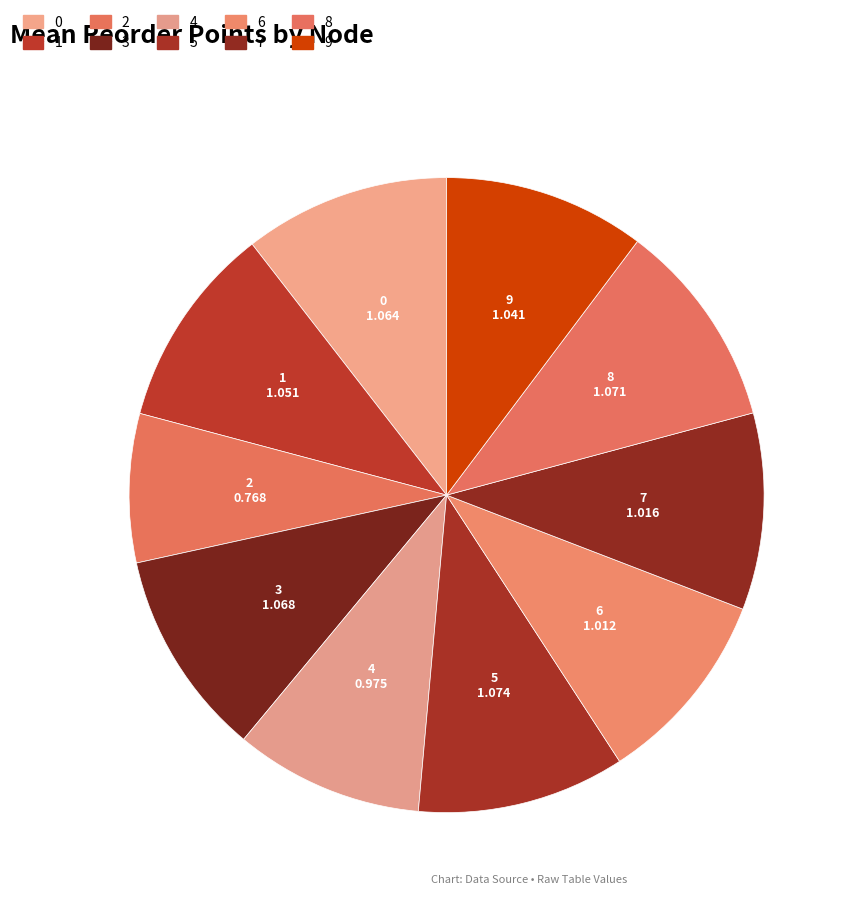

True or false: 3 accounts for 3% of the total.

False